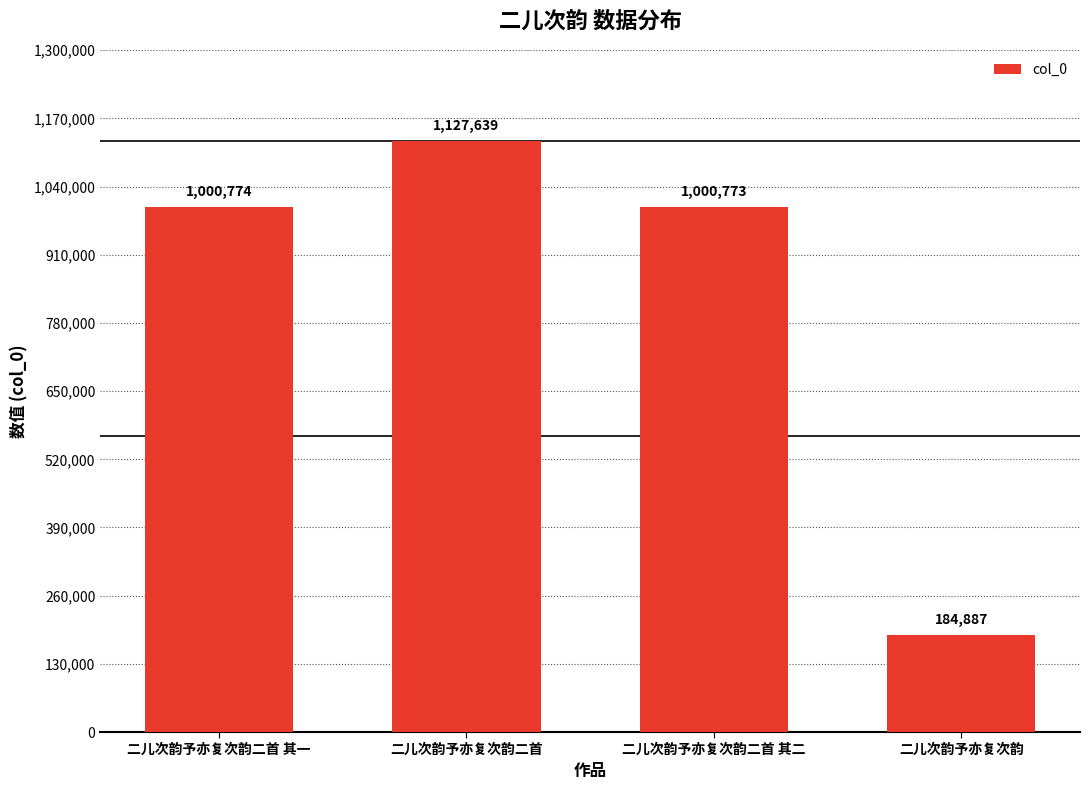

Reading left to right, what are all the values shown in this chart?

1000774	1127639	1000773	184887